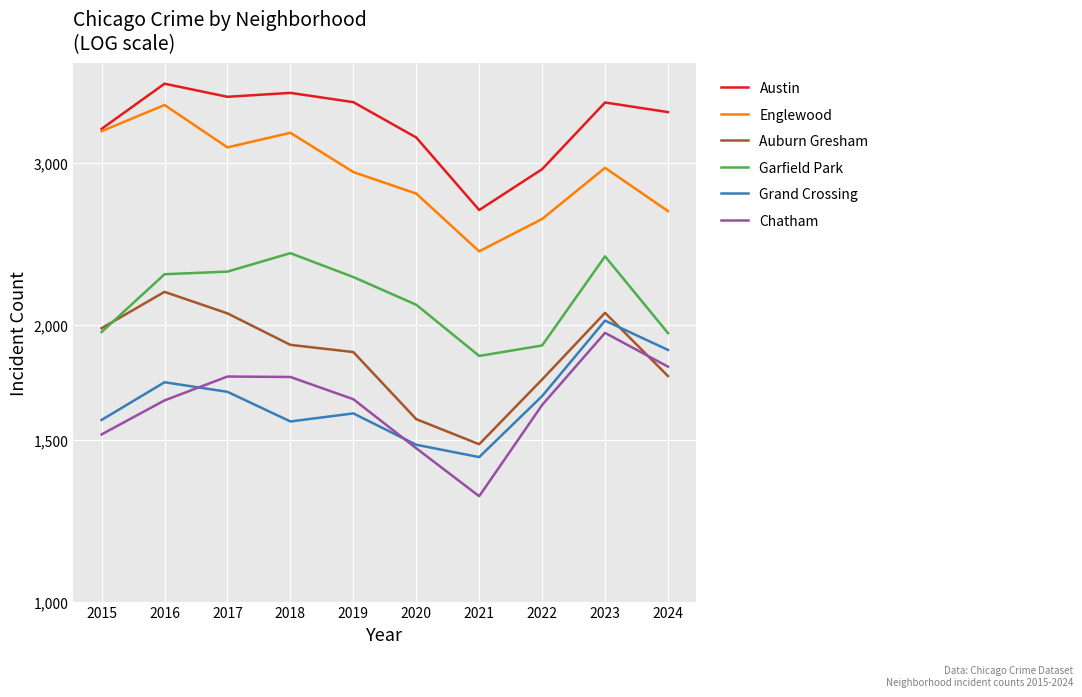

What is the difference between the second highest and second lowest values in the Chatham series?

333